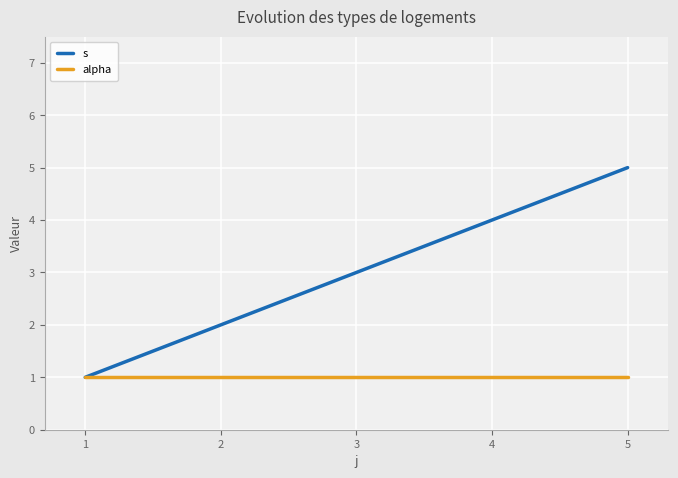

Is it true that s equals 1 at 1?

True